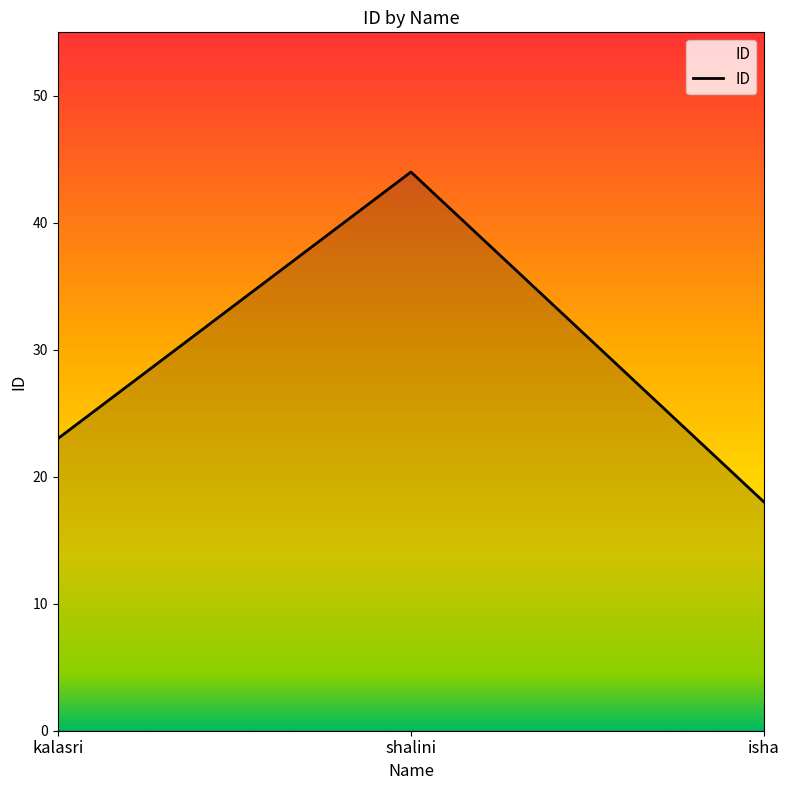

Rank the categories by value from lowest to highest.

isha, kalasri, shalini